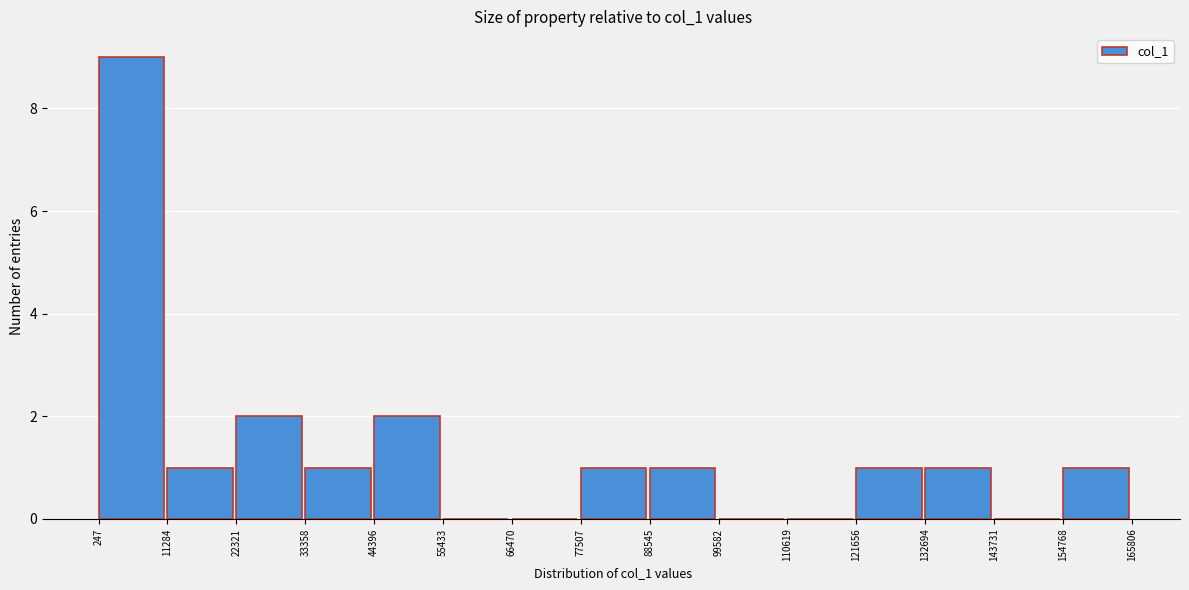

Reading left to right, transcribe this chart: for each bar, give the range it covers on the x-axis and its height. The values are not printed on the chart, so give them approximately, as read against the axis.

247 to 11284: 9
11284 to 22321: 1
22321 to 33358: 2
33358 to 44396: 1
44396 to 55433: 2
55433 to 66470: 0
66470 to 77507: 0
77507 to 88545: 1
88545 to 99582: 1
99582 to 110619: 0
110619 to 121656: 0
121656 to 132694: 1
132694 to 143731: 1
143731 to 154768: 0
154768 to 165806: 1